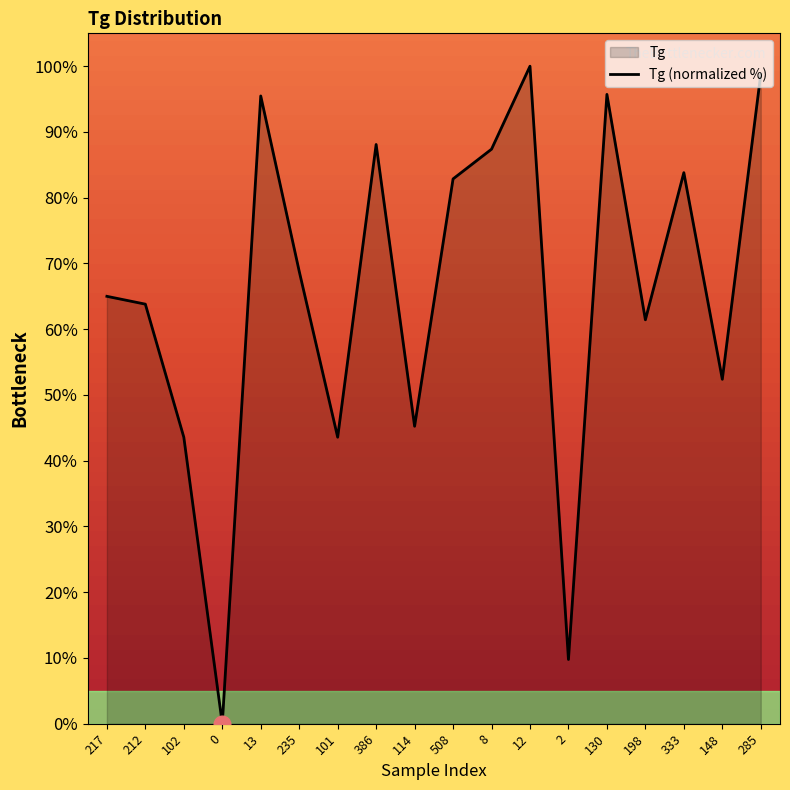

Reading right to left, transcribe all the data shown in this chart.

98.8	52.4	83.8	61.4	95.7	9.8	100.0	87.4	82.9	45.2	88.1	43.6	68.8	95.5	0.0	43.6	63.8	65.0